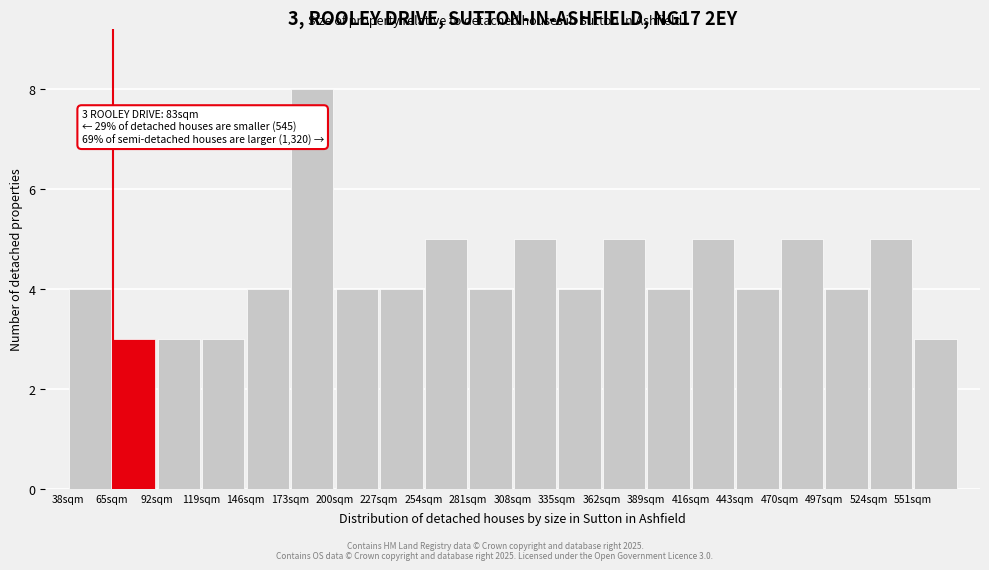

Over which range of the x-axis is the bar tallest?

173 to 200